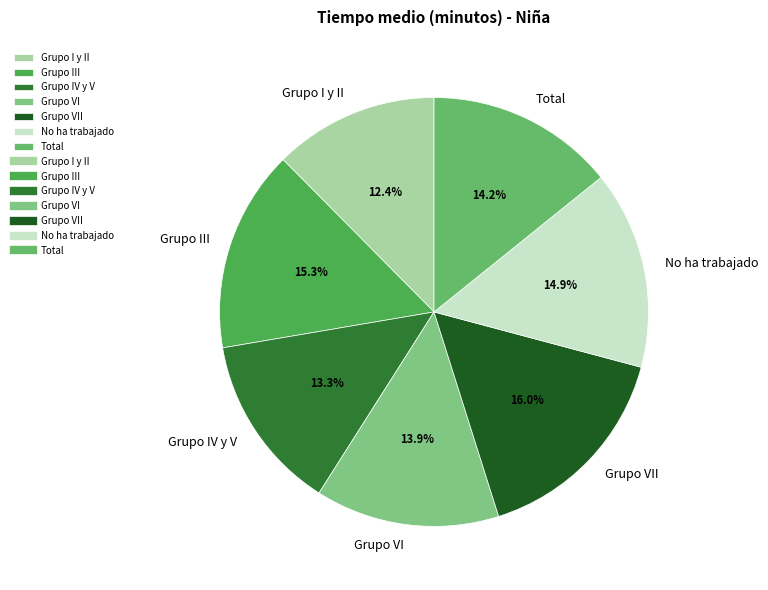

Between No ha trabajado and Grupo VI, which is larger?

No ha trabajado